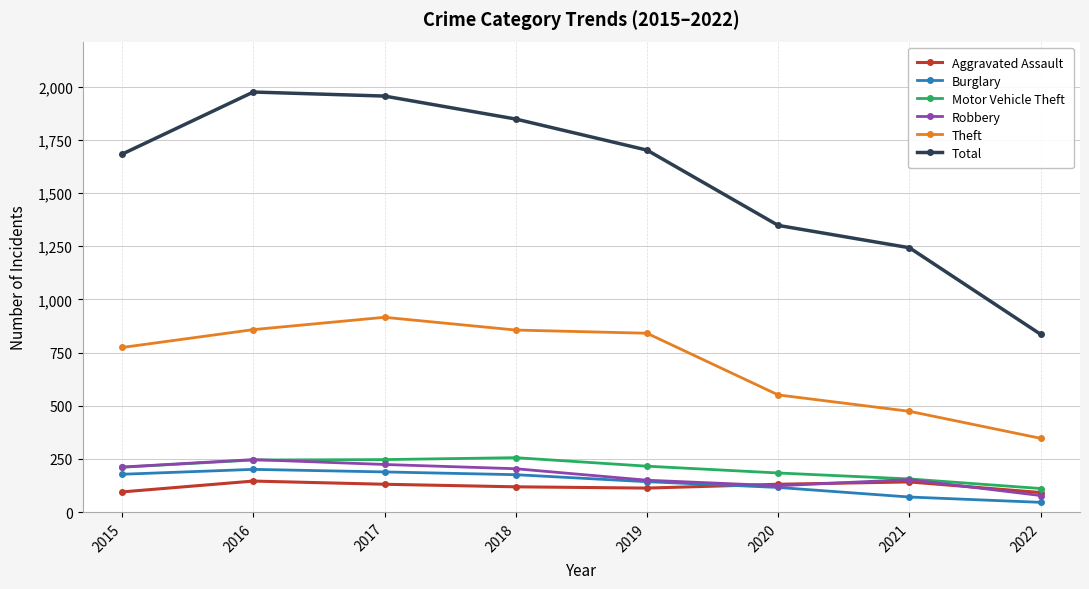

How many data points does each series have?

8